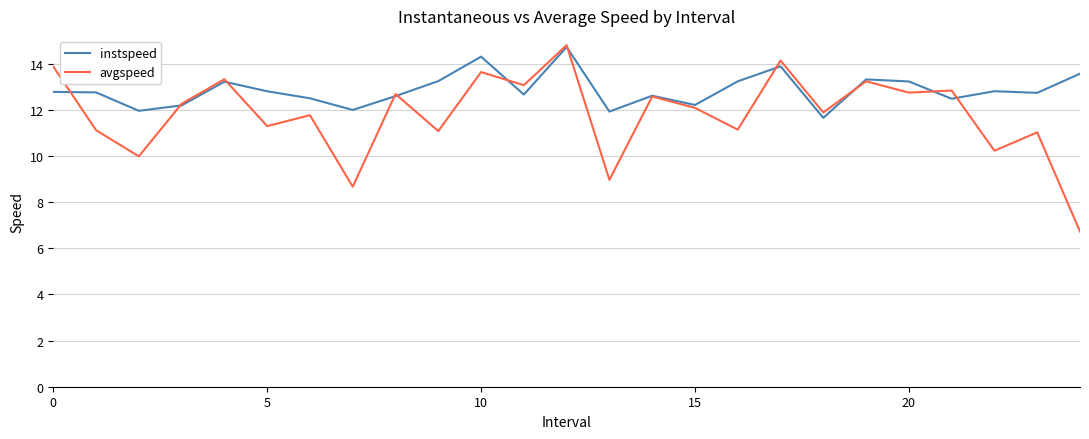

Which series has the largest total across all categories?

instspeed